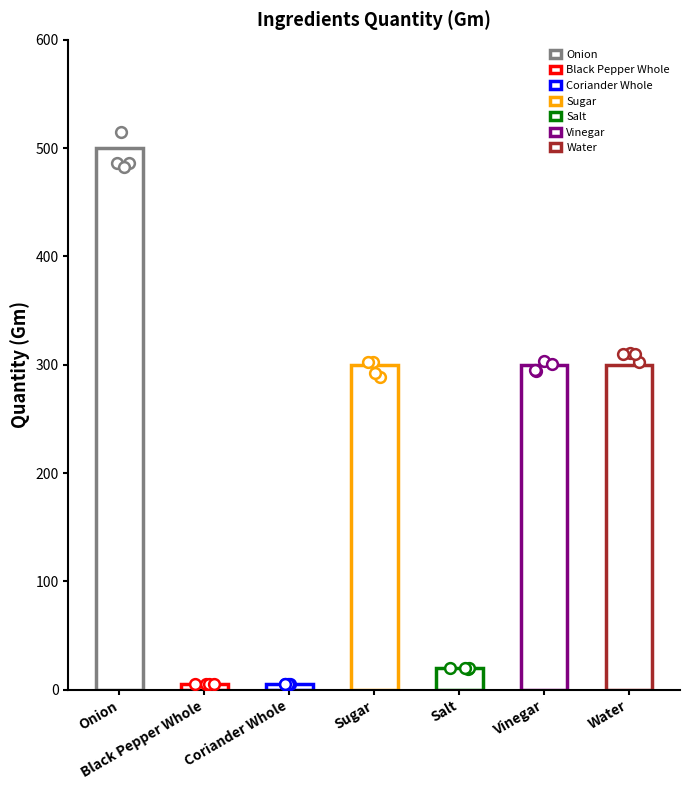

Which has a higher value, Water or Onion?

Onion